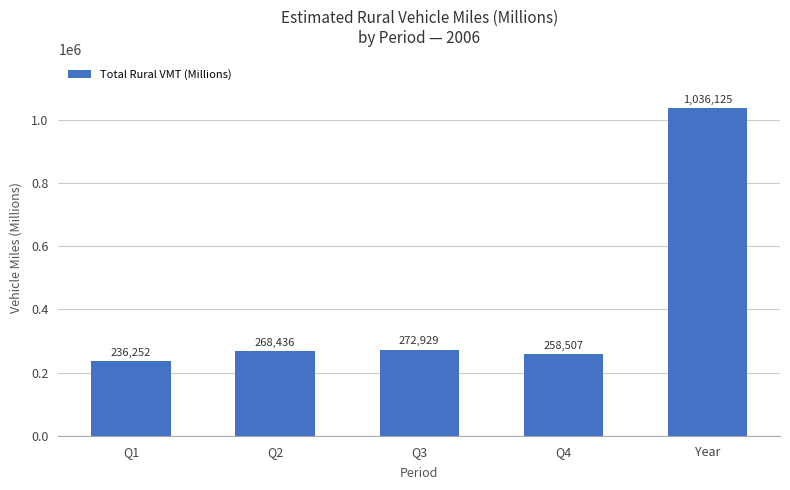

Reading right to left, transcribe all the data shown in this chart.

Year=1036125	Q4=258507	Q3=272929	Q2=268436	Q1=236252